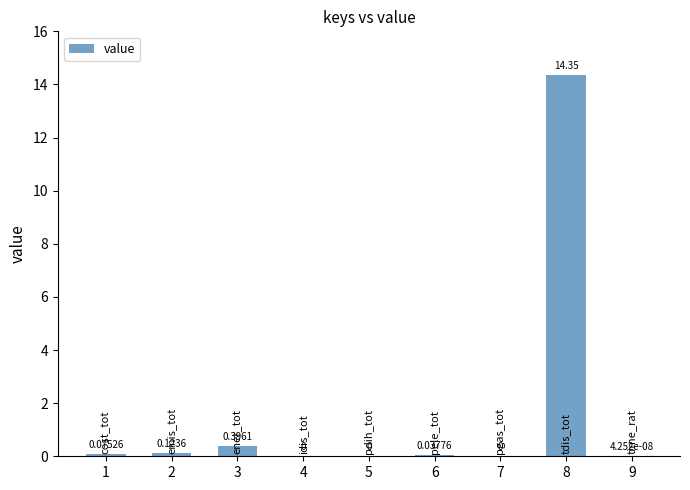

Between 3 and 4, which is larger?

3